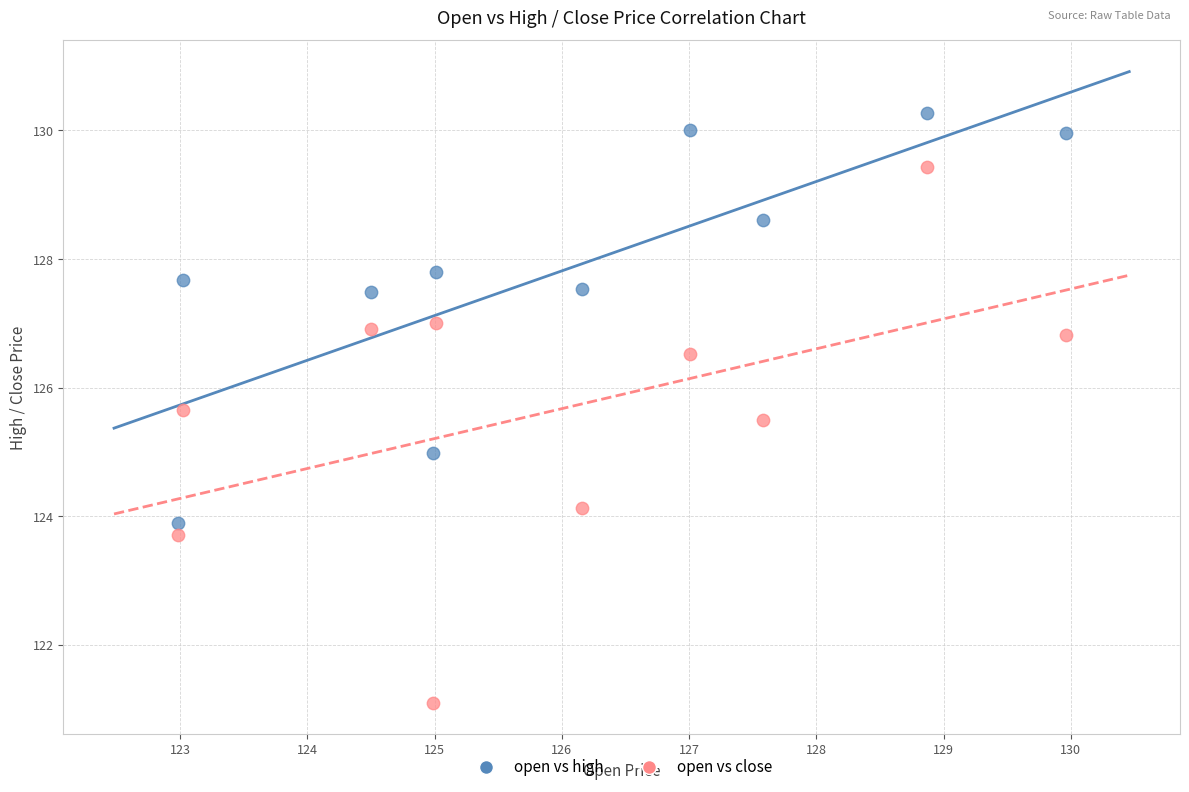

Which series has the widest spread of Y values?

open vs close